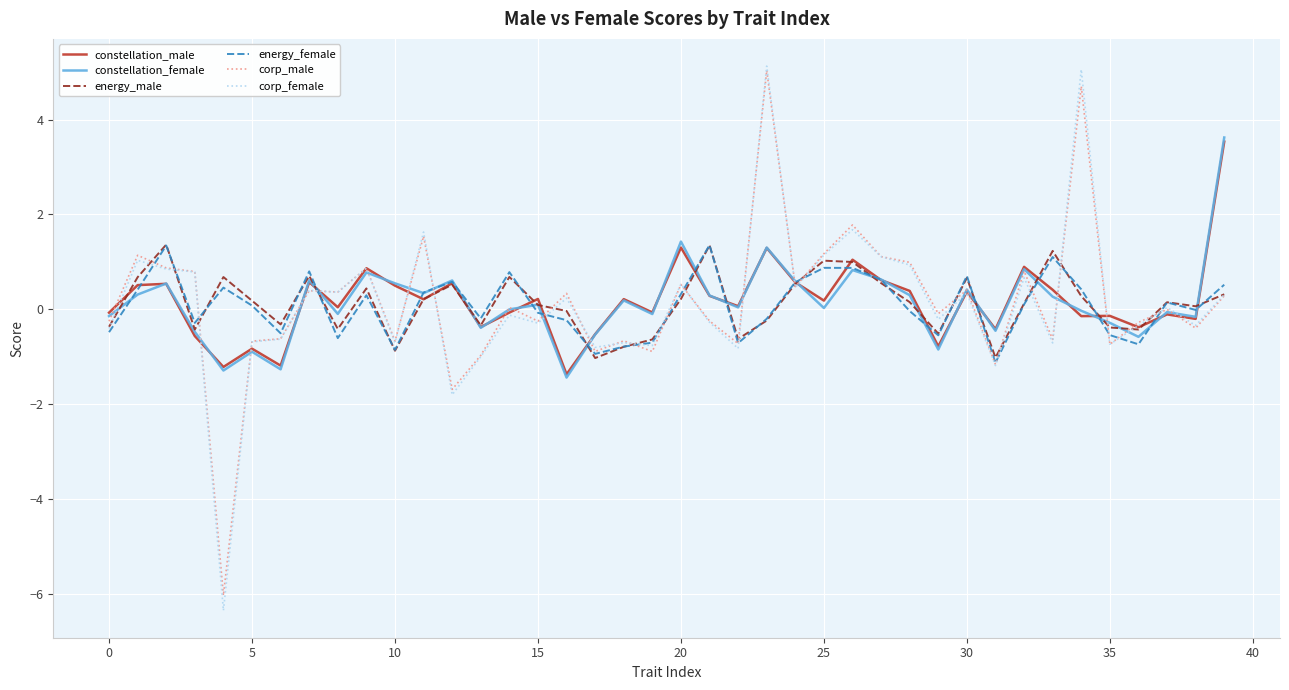

Which series has the largest range (max minus min)?

corp_female